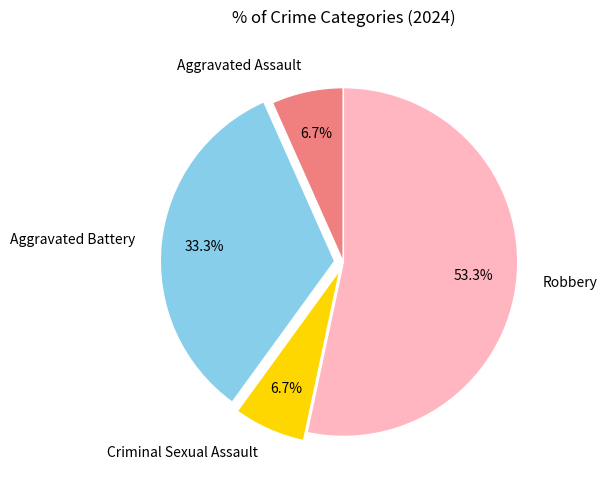

To the nearest percent, what is the difference between the Robbery and Criminal Sexual Assault slice percentages?

47%